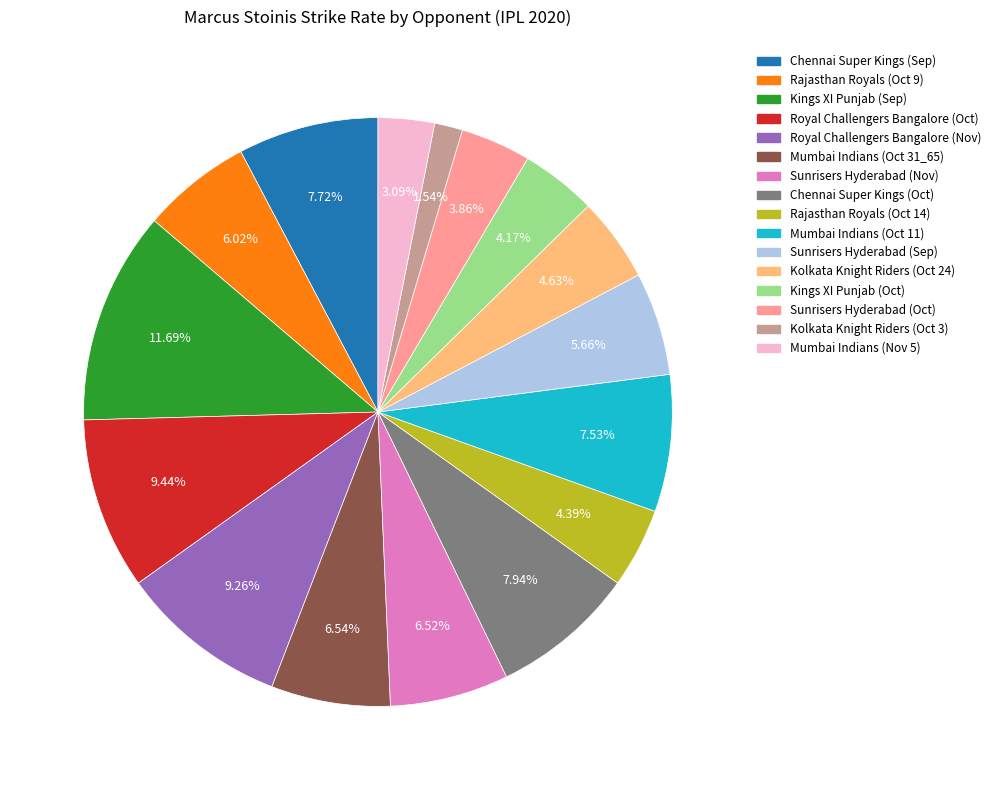

Is there any slice that represents more than half of the pie?

No